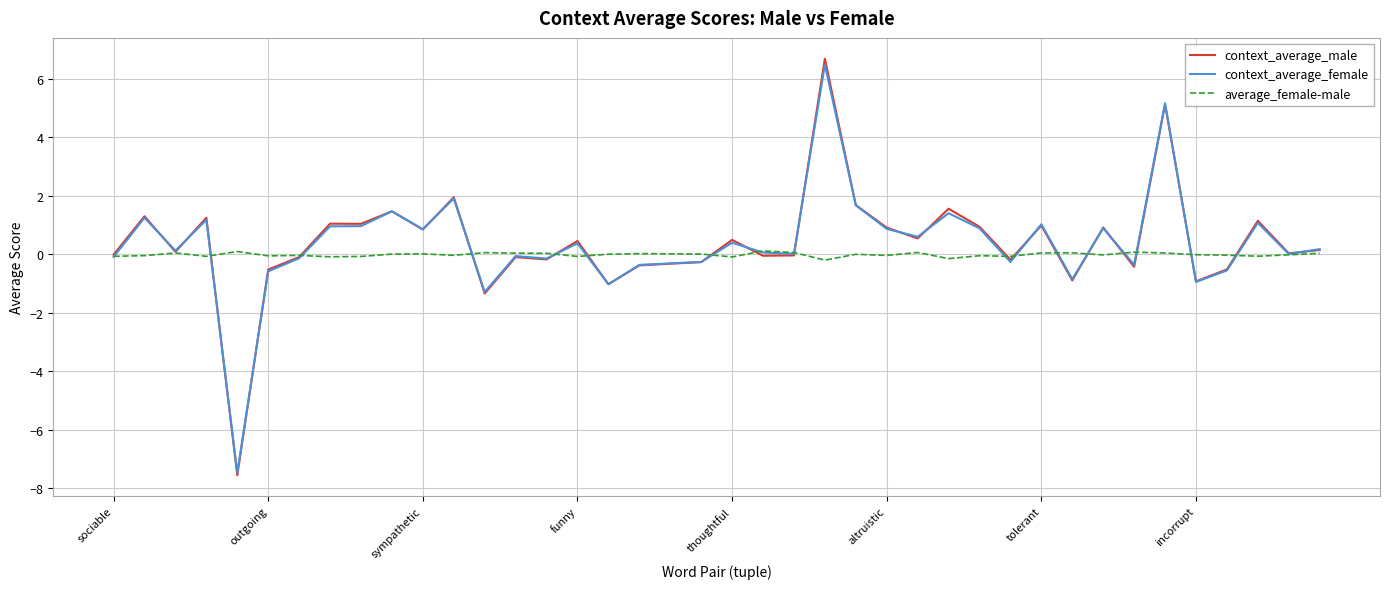

Count the number of categories in the chart.

40